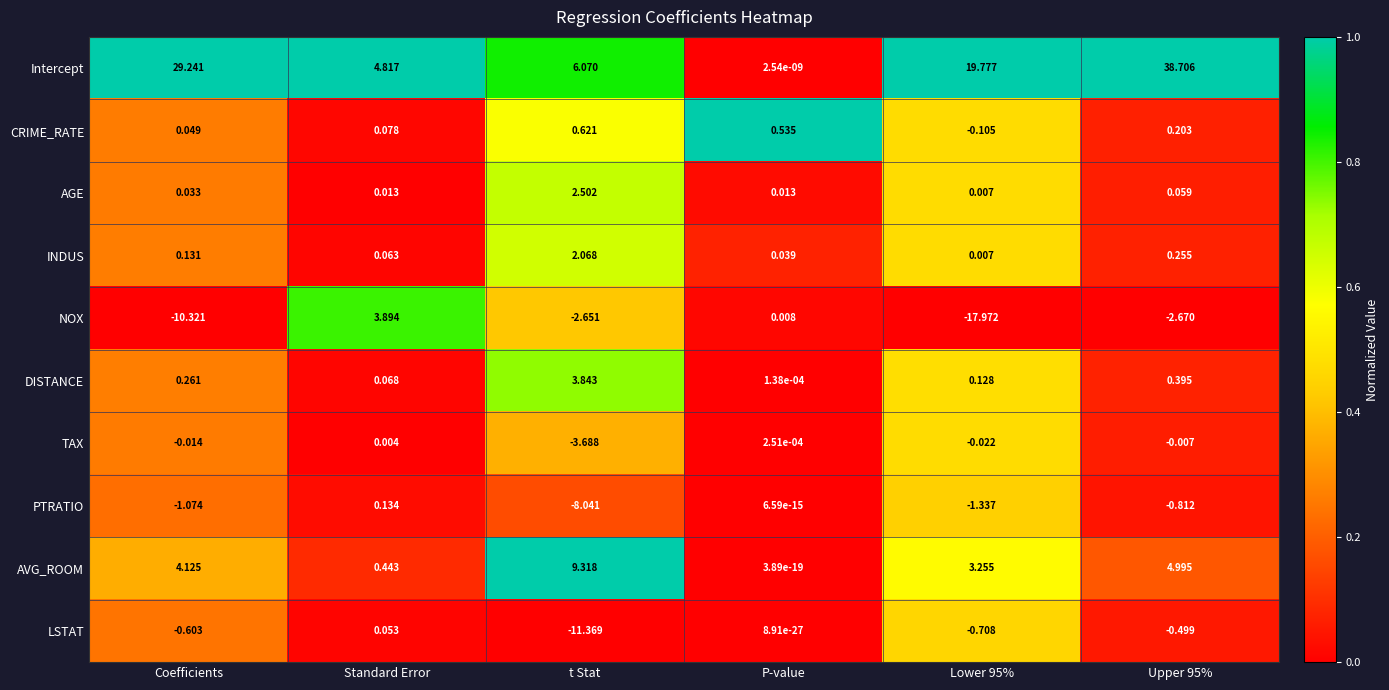

Which series has the largest total across all categories?

Intercept